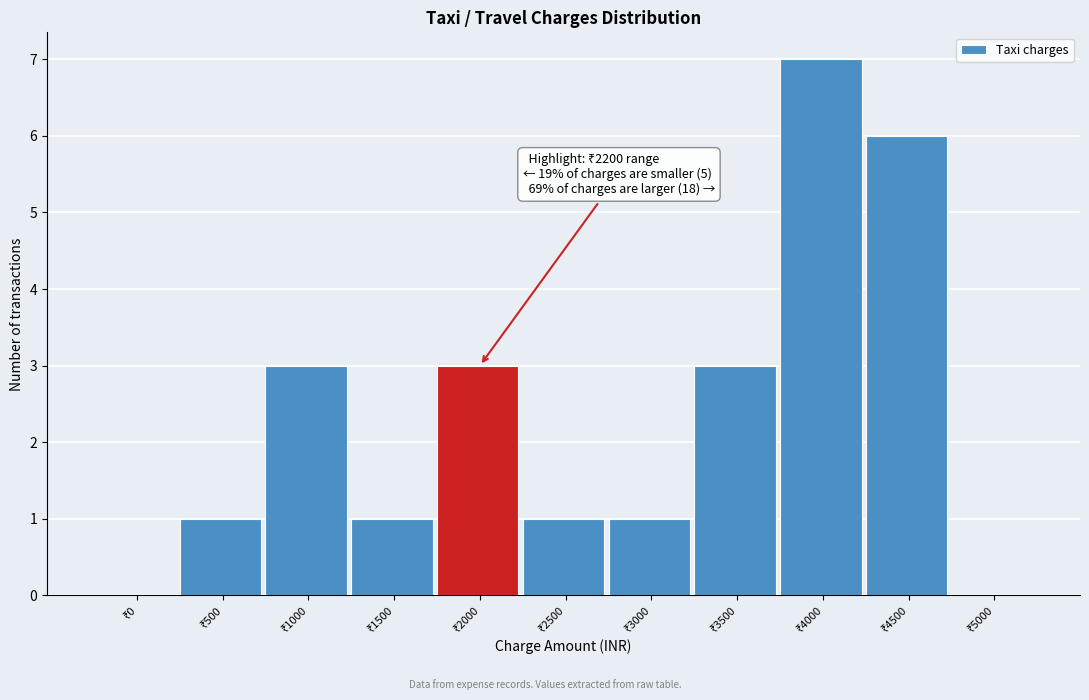

What is the sum of all values?

26